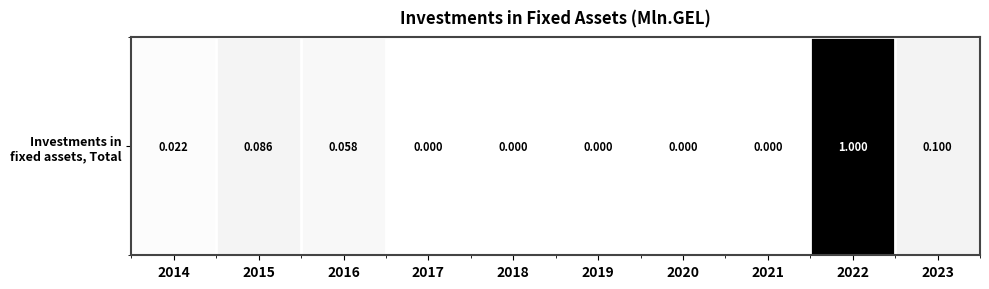

Which label corresponds to the smallest value in the chart?

2017